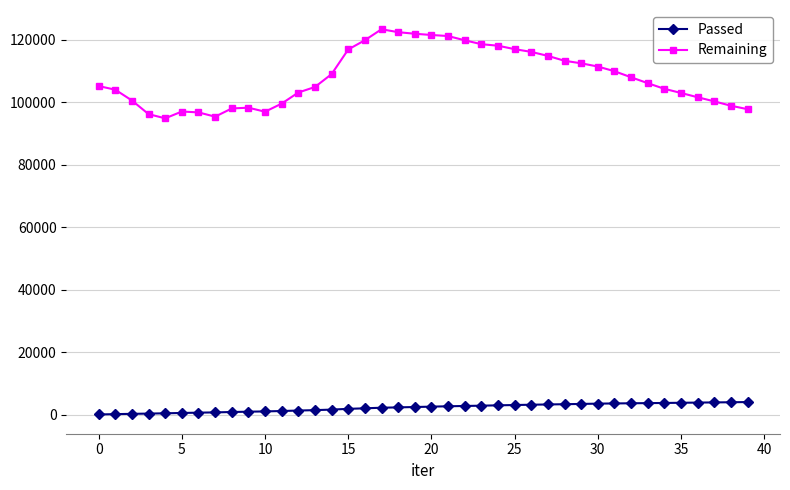

List the series in order of their peak value, lowest first.

Passed, Remaining